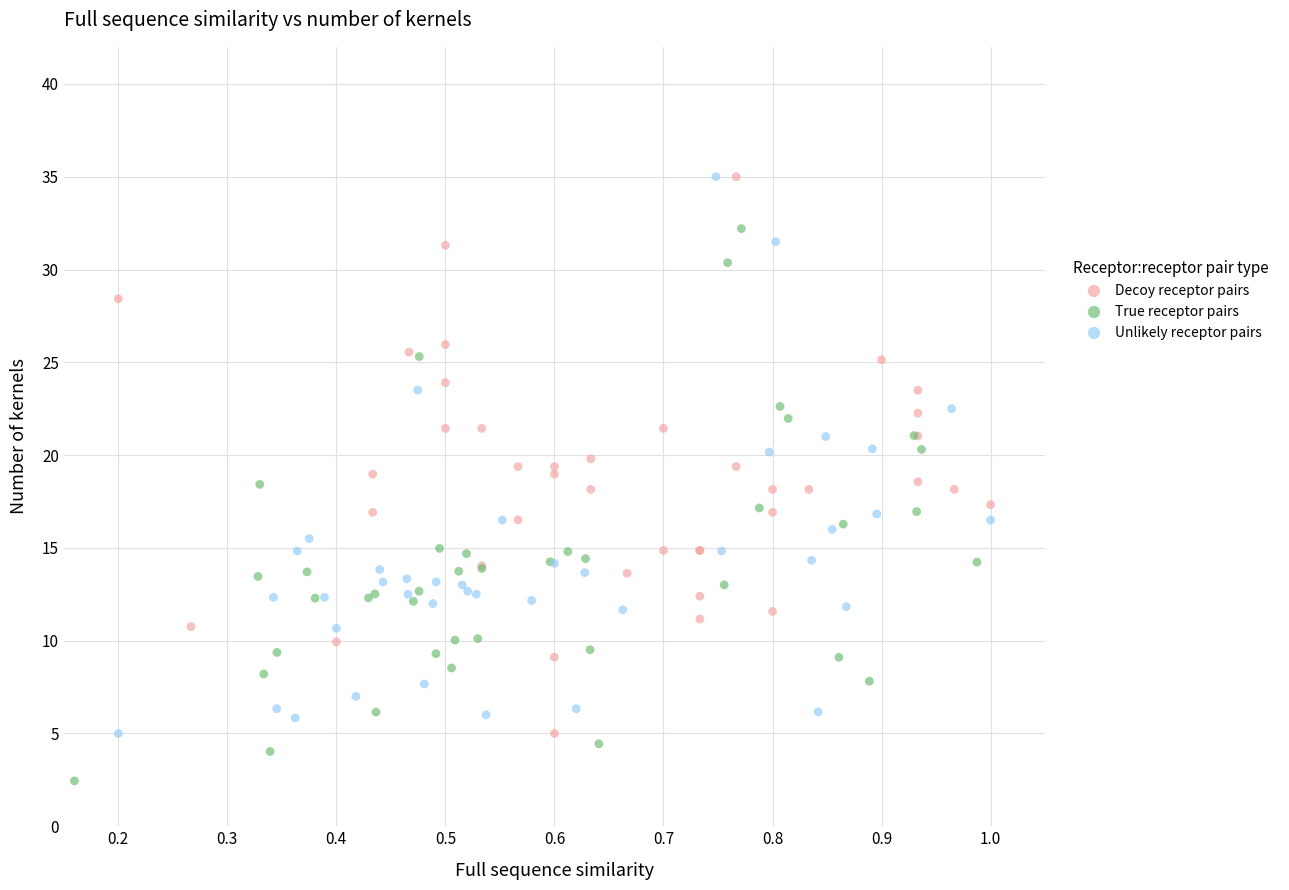

Which series contains the lowest Y value?

True receptor pairs